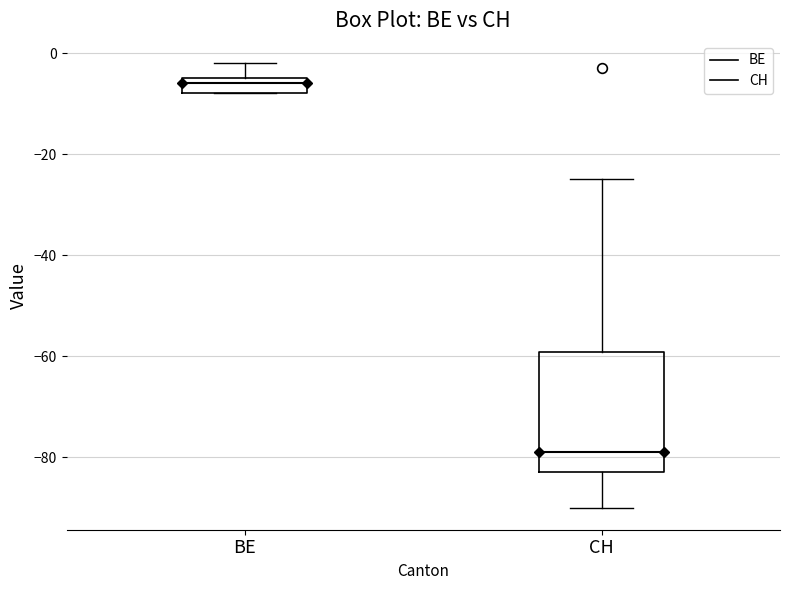

Where does the lower whisker of the box for CH end on the y-axis? The values are not printed on the chart, so give them approximately, as read against the axis.

-90